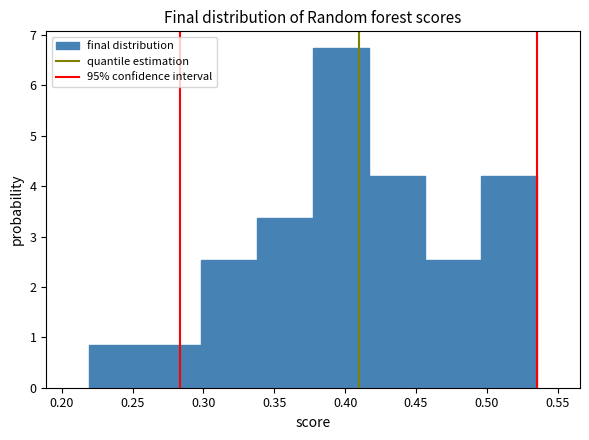

How tall is the bar that spans 0.415 to 0.455 on the x-axis? Neither the bar edges nor the heights are printed on the chart, so give them approximately, as read against the axes.

4.2